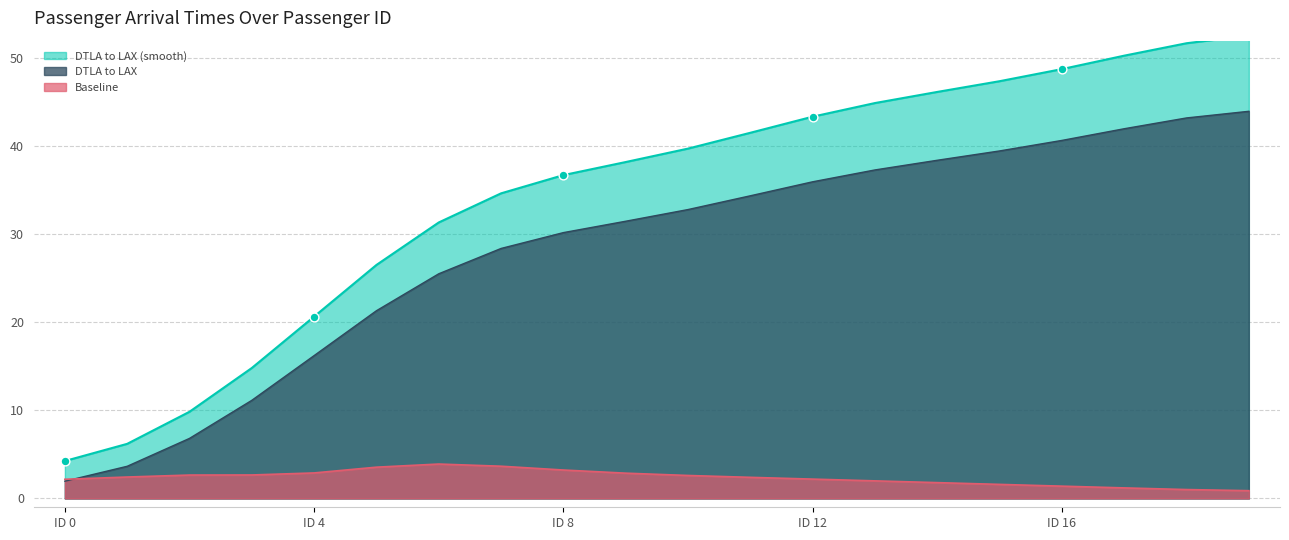

Which series reaches the maximum Y coordinate?

DTLA to LAX (smooth)